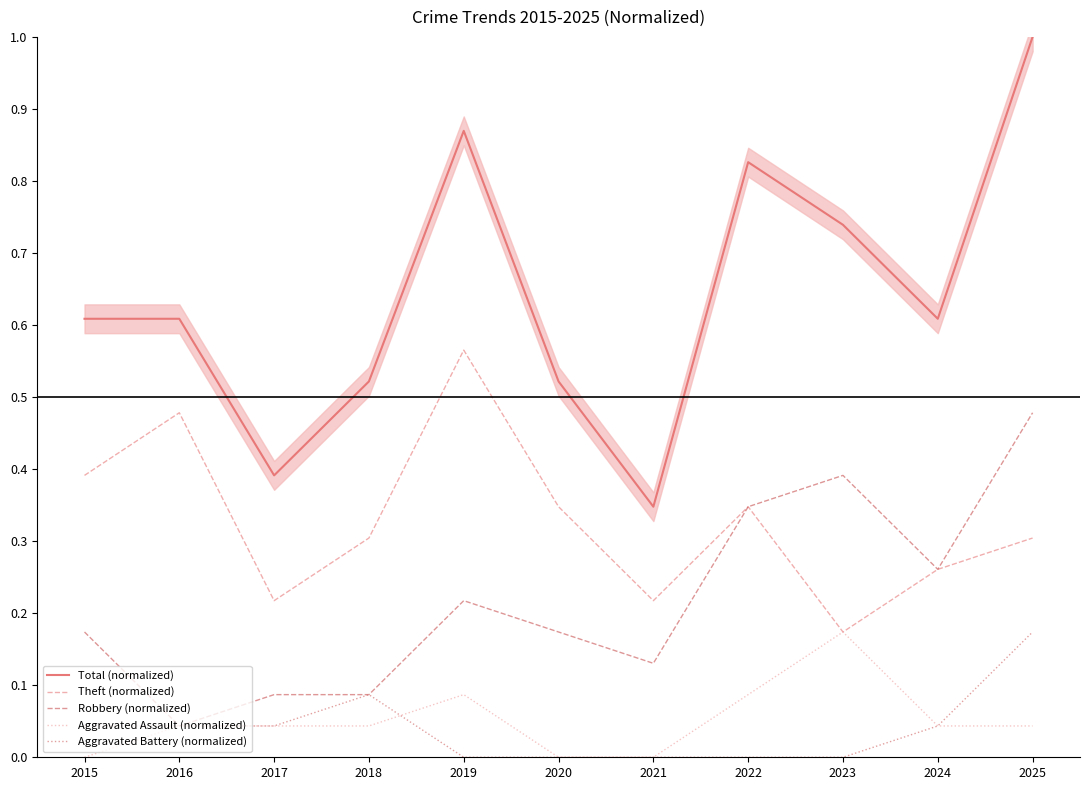

What is the total value across all series at 2018?

1.0